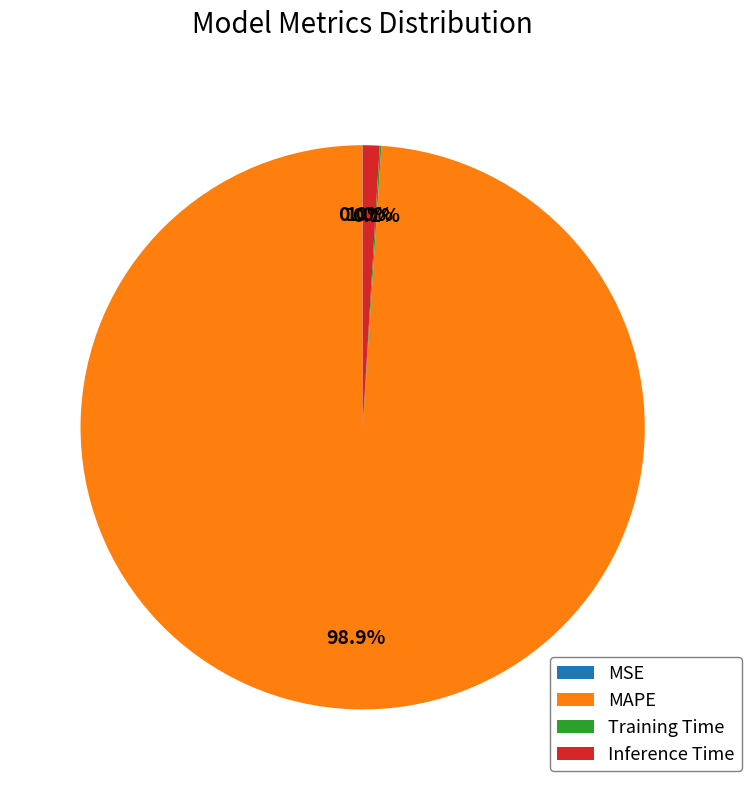

To the nearest percent, what percentage of the pie is MAPE?

99%